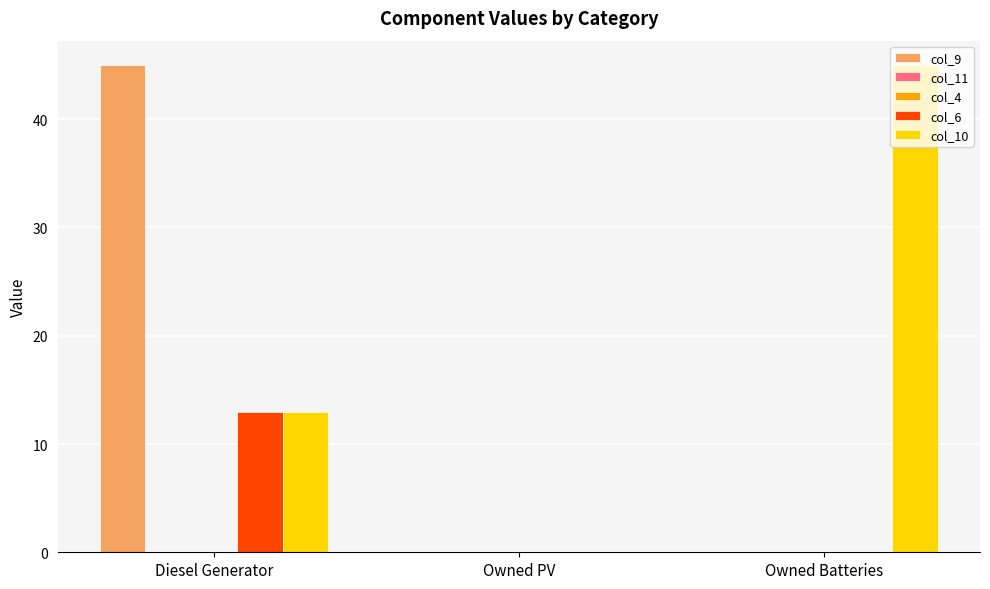

How many groups of bars are there?

3